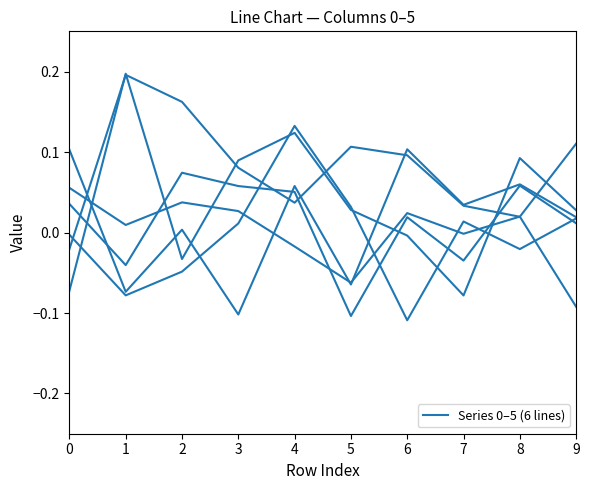

Reading left to right, extract all data points from this chart.

Series 0: 0=-0.1	1=0.2	2=-0.0	3=0.1	4=0.1	5=0.0	6=-0.0	7=-0.1	8=0.1	9=0.0
Series 1: 0=0.1	1=-0.1	2=0.0	3=-0.1	4=0.1	5=-0.1	6=0.1	7=0.0	8=0.1	9=0.0
Series 2: 0=-0.0	1=0.2	2=0.2	3=0.1	4=0.0	5=0.1	6=0.1	7=0.0	8=0.0	9=0.1
Series 3: 0=0.1	1=0.0	2=0.0	3=0.0	4=-0.0	5=-0.1	6=0.0	7=-0.0	8=0.0	9=-0.1
Series 4: 0=-0.0	1=-0.1	2=-0.0	3=0.0	4=0.1	5=0.0	6=-0.1	7=0.0	8=-0.0	9=0.0
Series 5: 0=0.0	1=-0.0	2=0.1	3=0.1	4=0.1	5=-0.1	6=0.0	7=-0.0	8=0.1	9=0.0